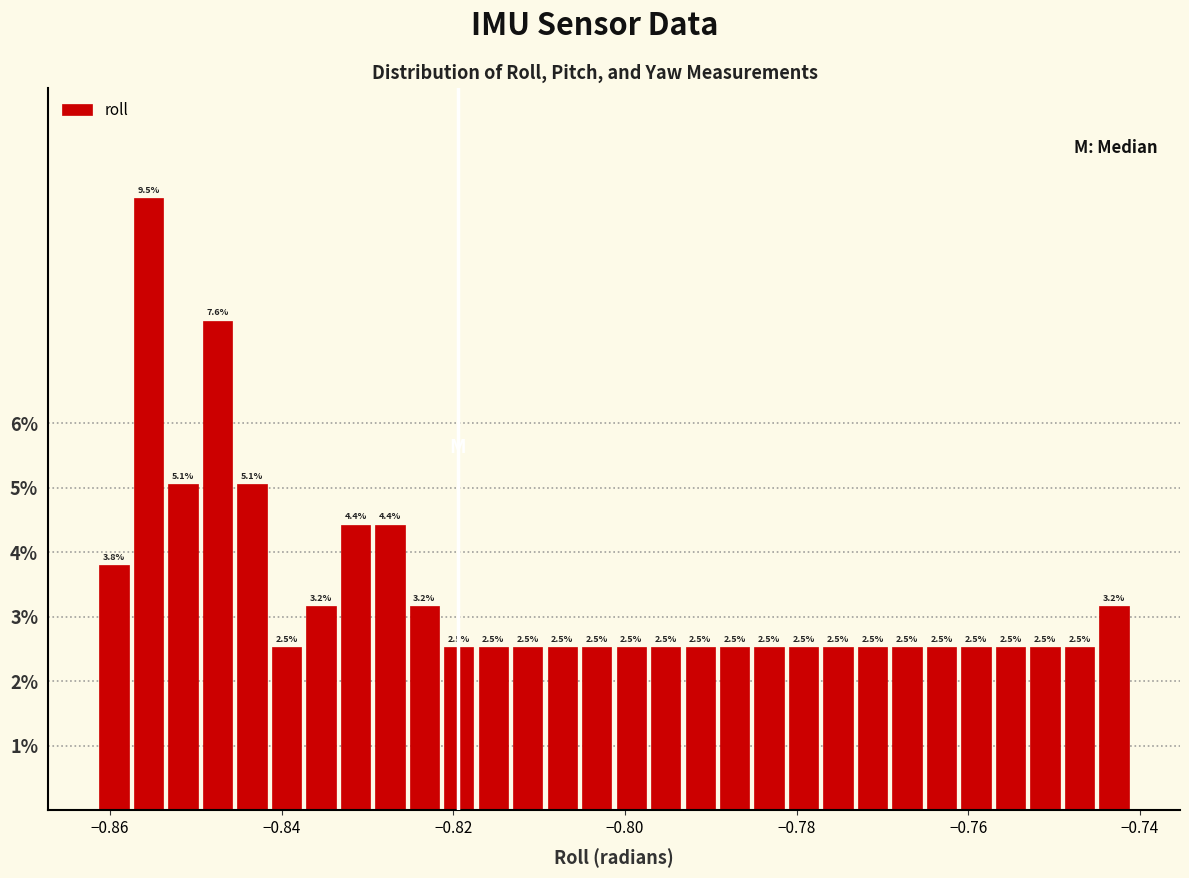

Around what value on the x-axis is the tallest bar? Give the approximate position of its centre, as read against the axis.

-0.856